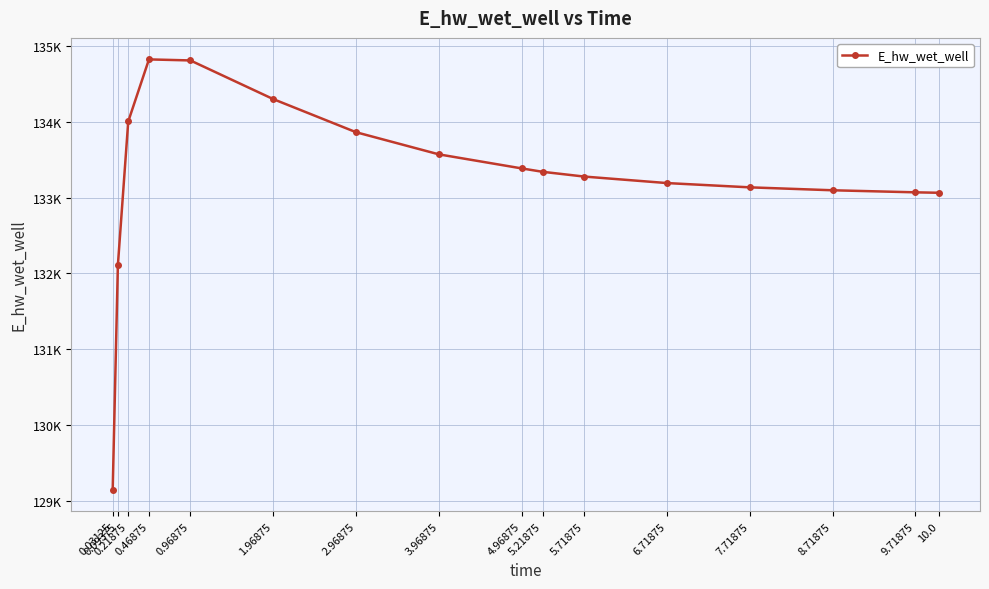

Where is the first local maximum?

0.46875